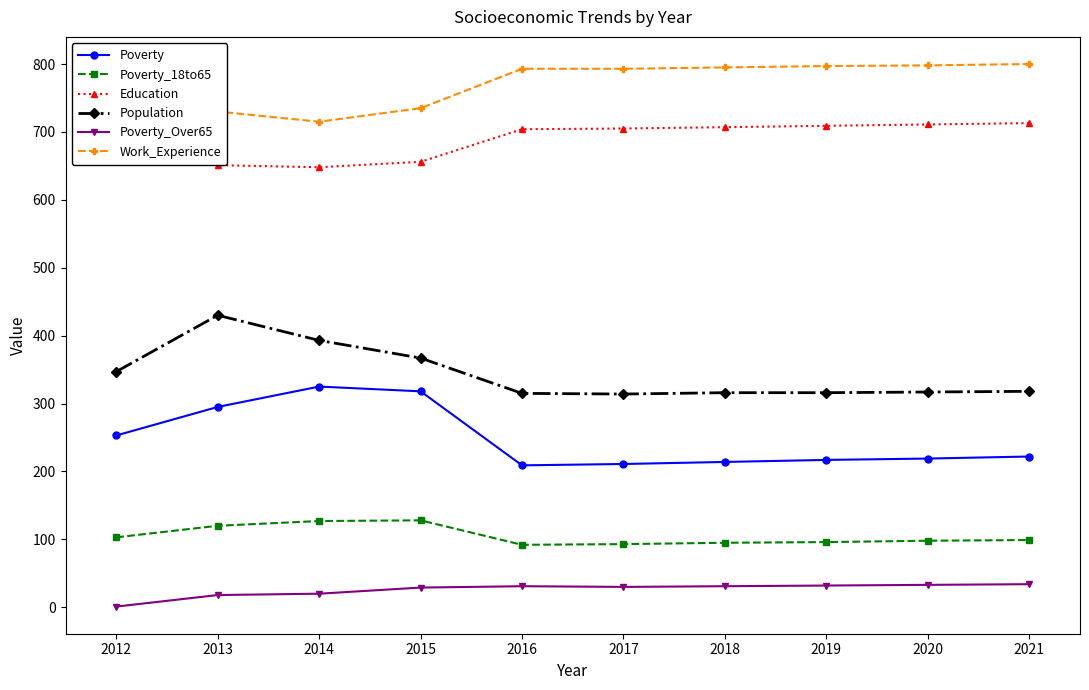

What is the total value across all series at 2017?

2146